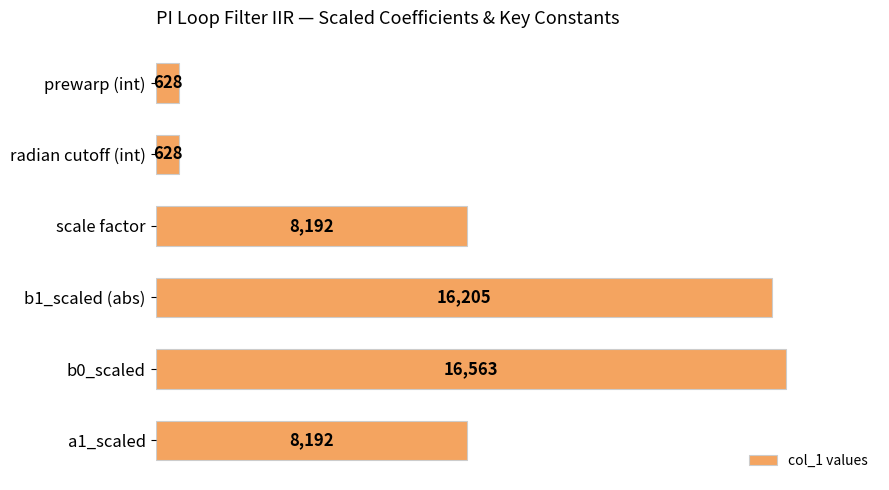

What is the greatest value displayed?

16563